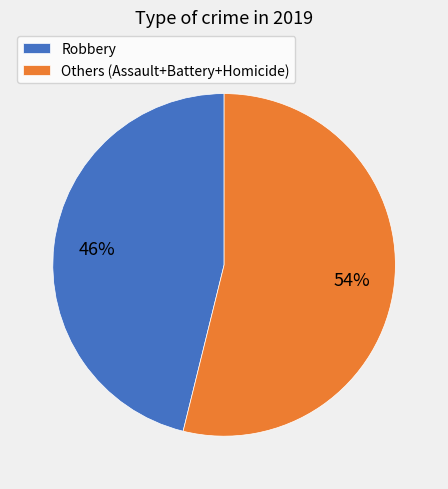

To the nearest percent, what portion does Others (Assault+Battery+Homicide) represent?

54%